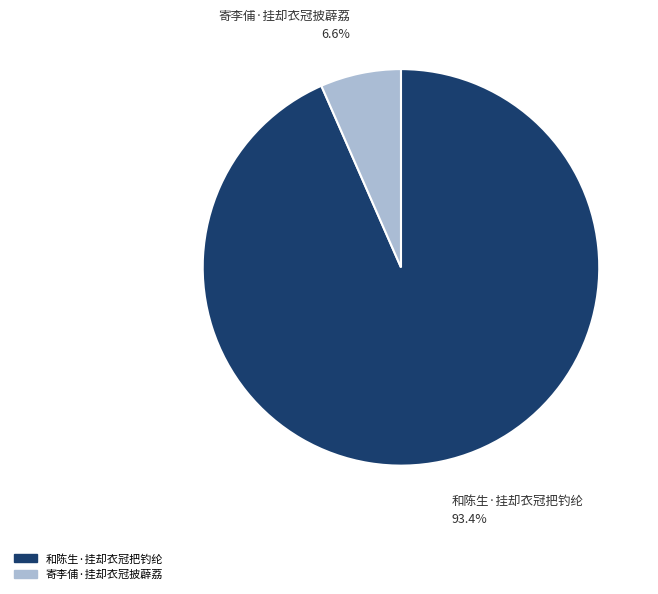

To the nearest percent, what is the difference between the largest and smallest slice percentages?

87%